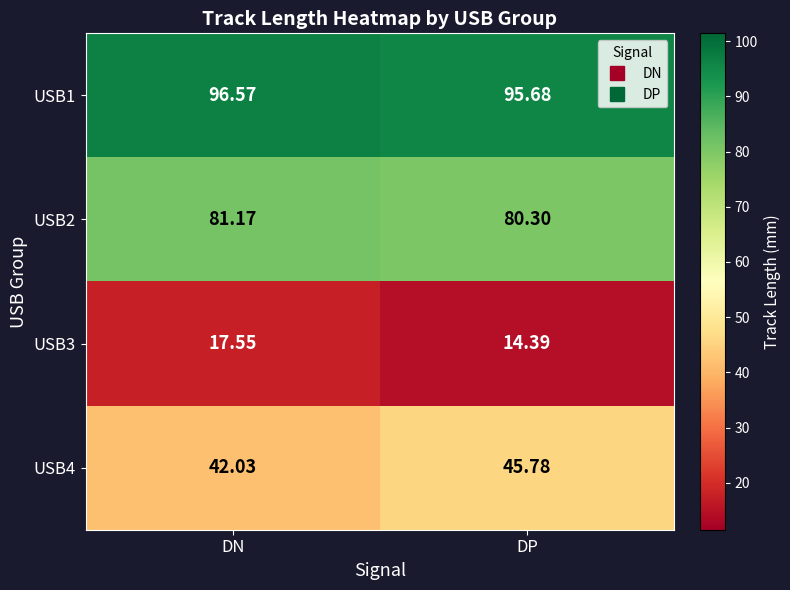

Rank the categories by USB1 value from lowest to highest.

DP, DN